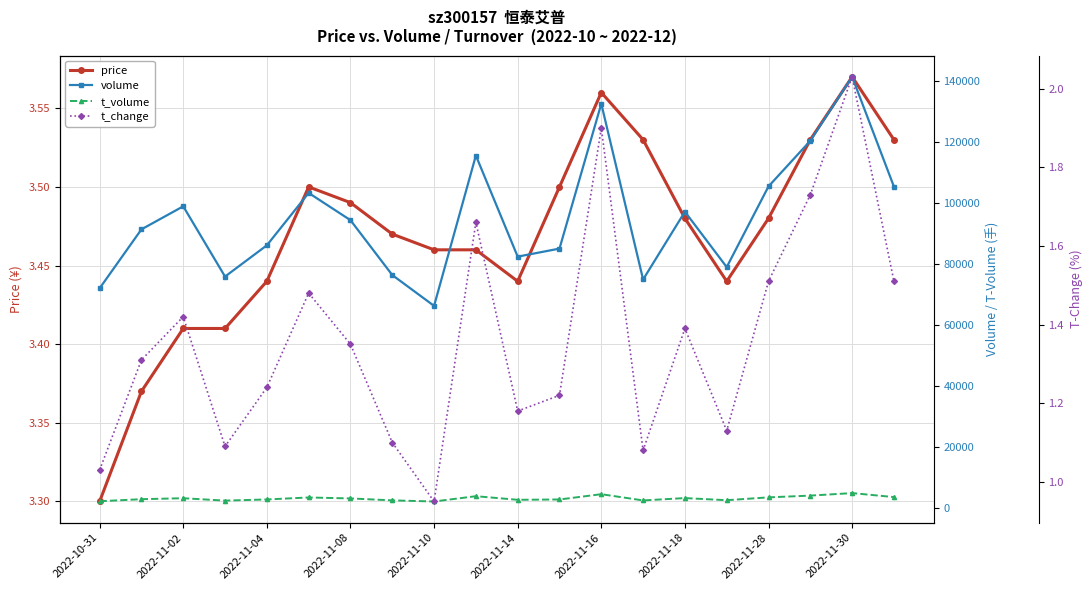

Where is price nearest to the value 3?

2022-10-31